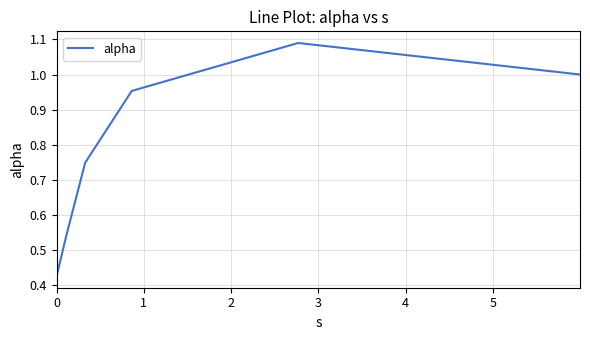

True or false: there are more than 2 points higher than both neighbors.

False